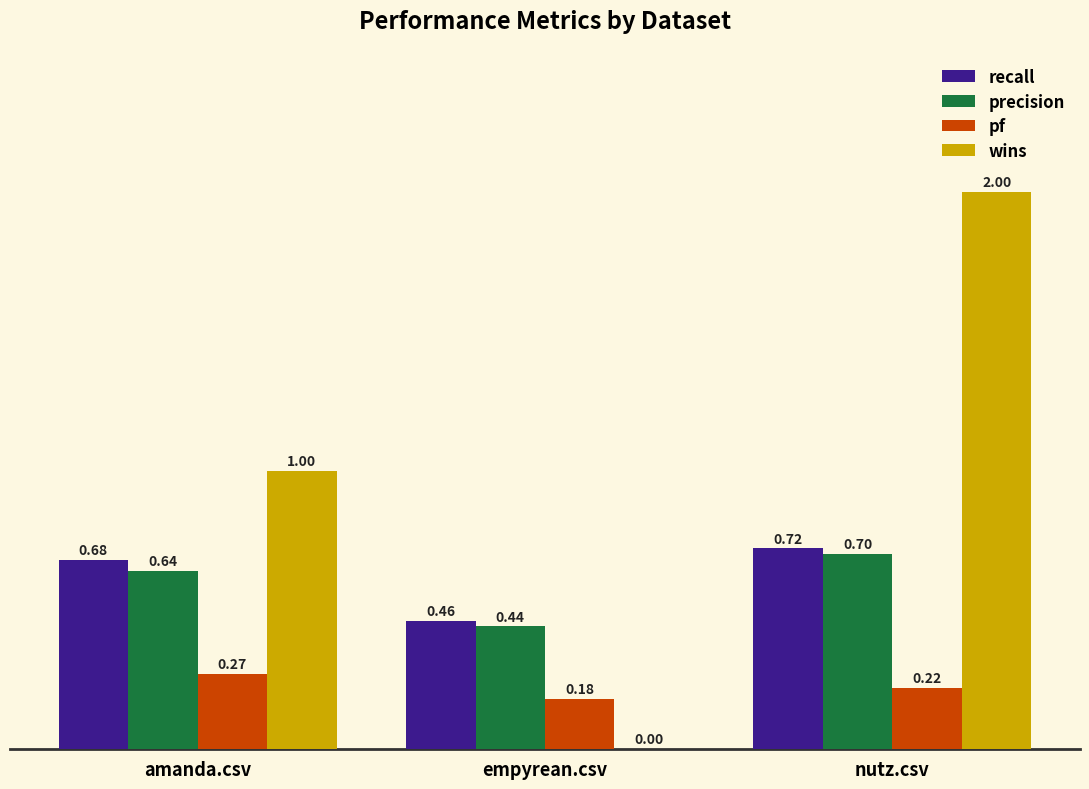

What is the total value across all series at amanda.csv?

2.6